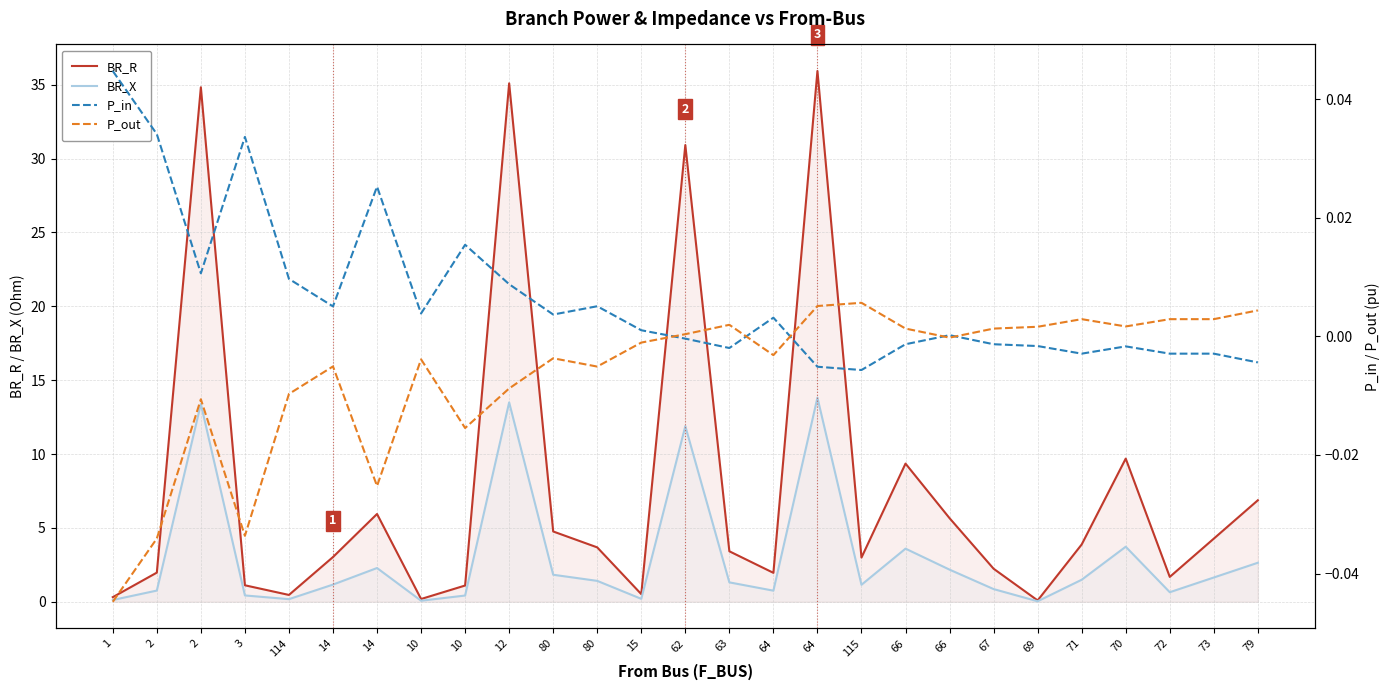

What is the difference between the BR_R values at 12 and 71?

31.2